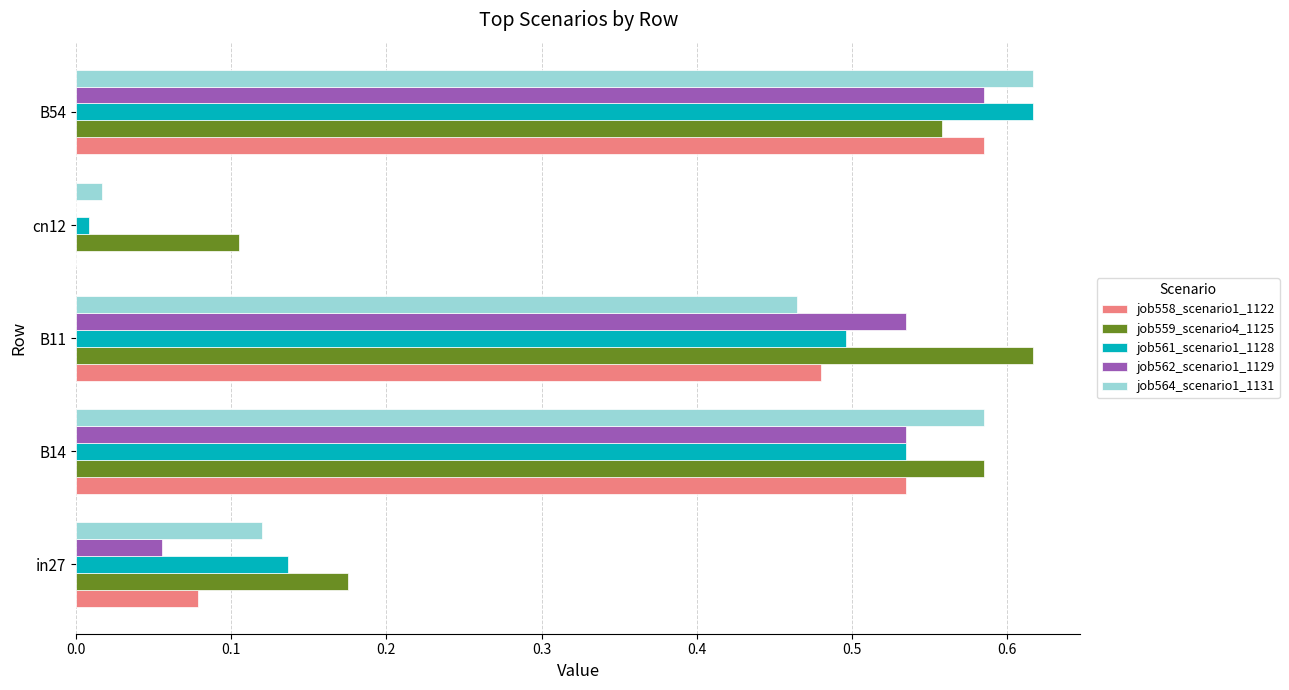

Between B14 and B11, which series saw the biggest shift?

job564_scenario1_1131